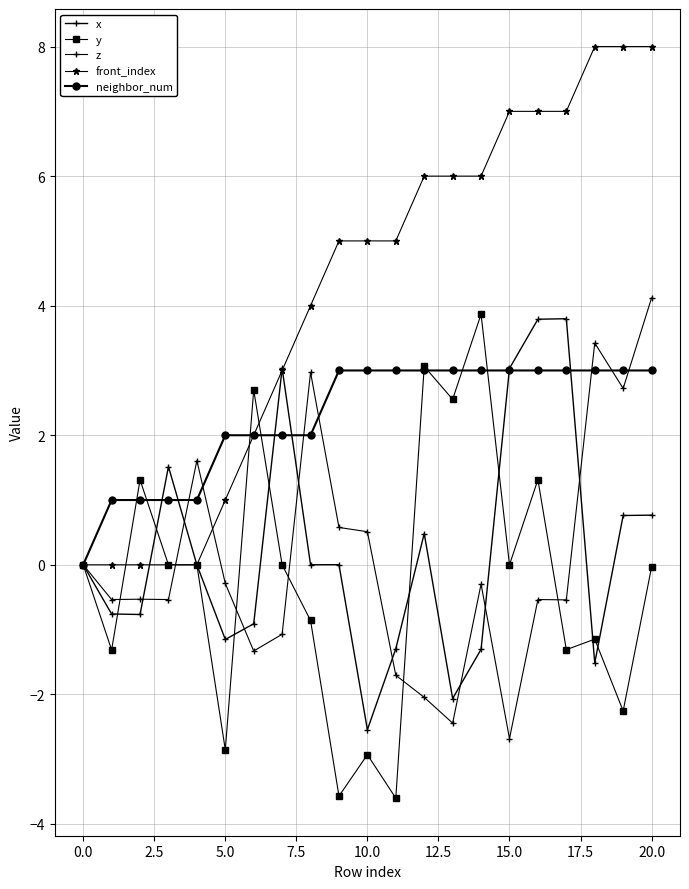

Count the number of data series in this chart.

5